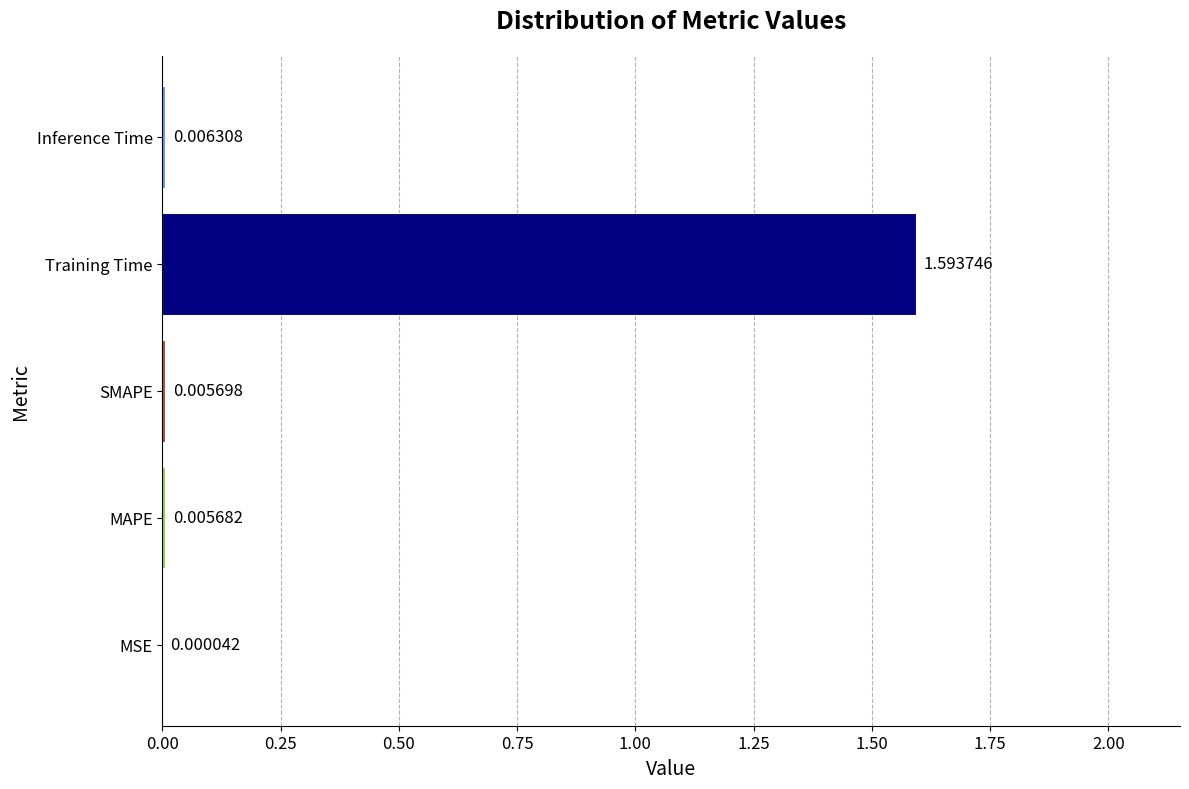

Which category has the highest value across all series?

Training Time